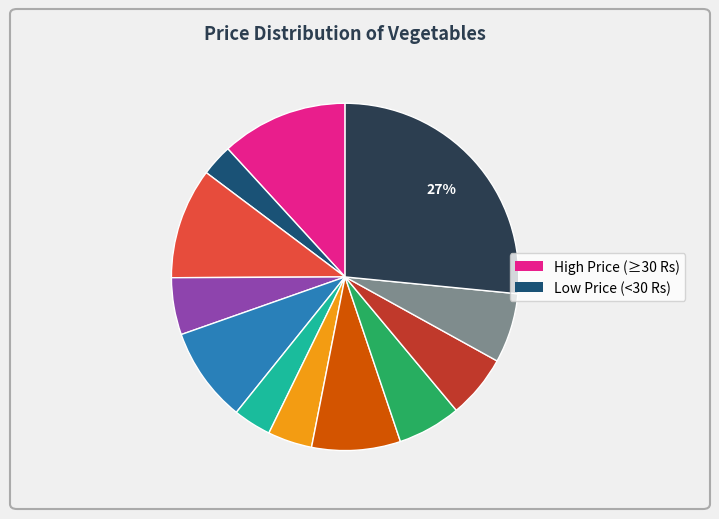

To the nearest percent, what is the difference between the largest and smallest slice percentages?

24%